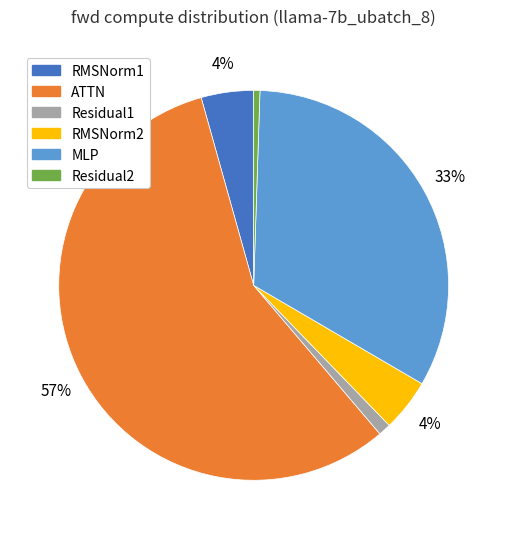

To the nearest percent, what is the difference between the largest and smallest slice percentages?

56%